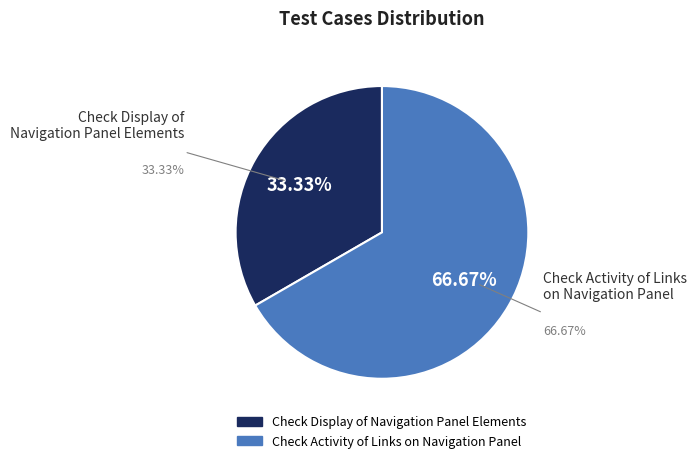

True or false: Check Activity of Links on Navigation Panel accounts for 67% of the total.

True